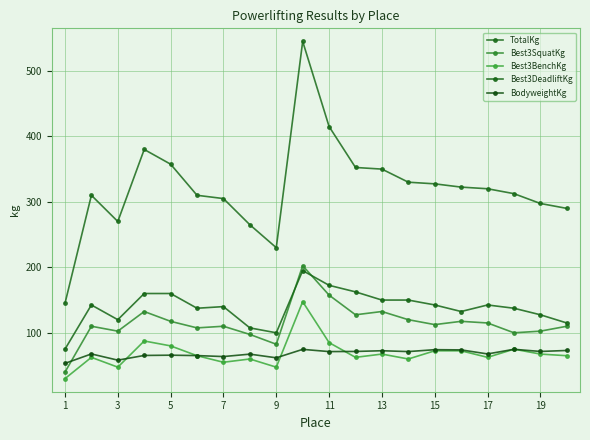

Does the chart display data point markers on the line(s)?

Yes